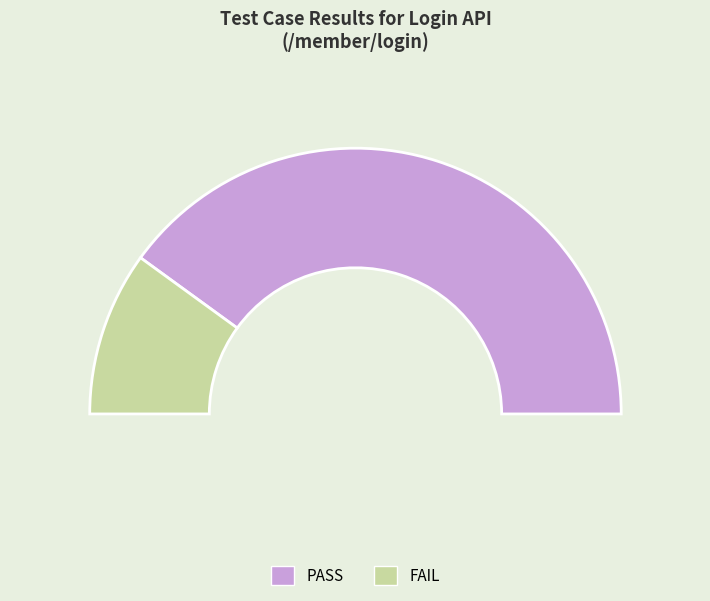

Rank the categories by value from lowest to highest.

FAIL, PASS